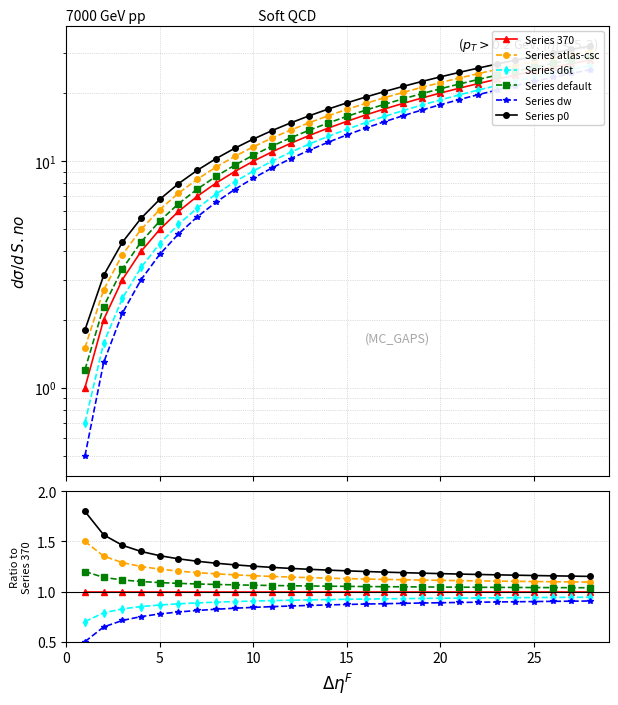

True or false: Series 370 and Series p0 cross at least once.

False